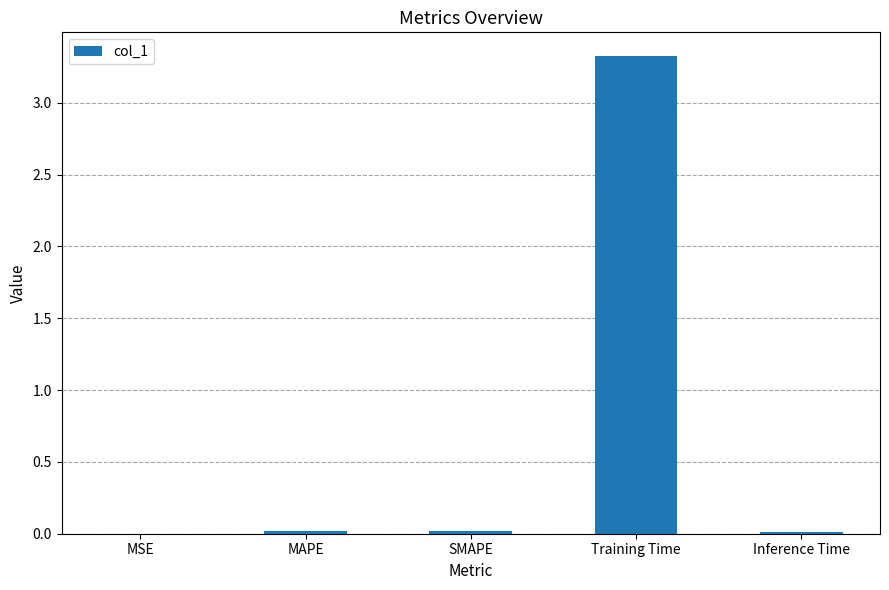

What is the greatest value displayed?

3.3